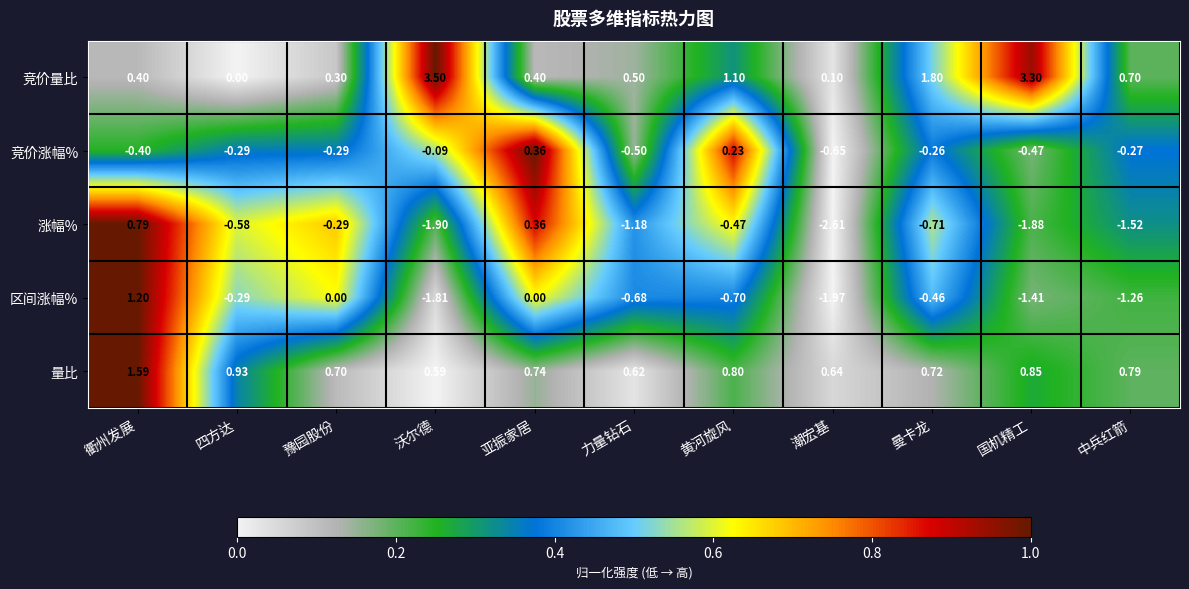

What is the difference between the highest and lowest values at 沃尔德?

5.4